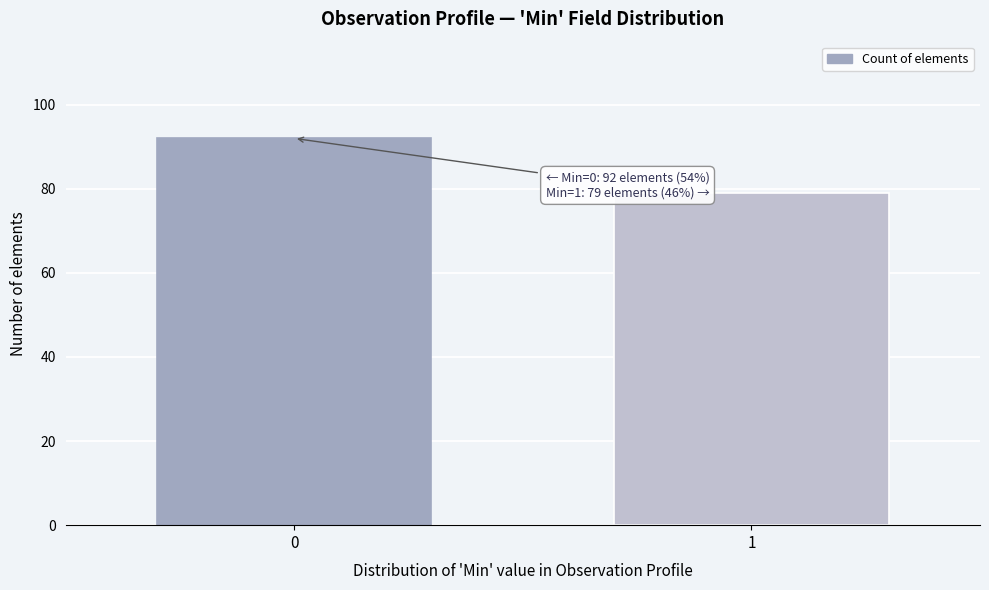

Reading right to left, what are all the values shown in this chart?

79	92